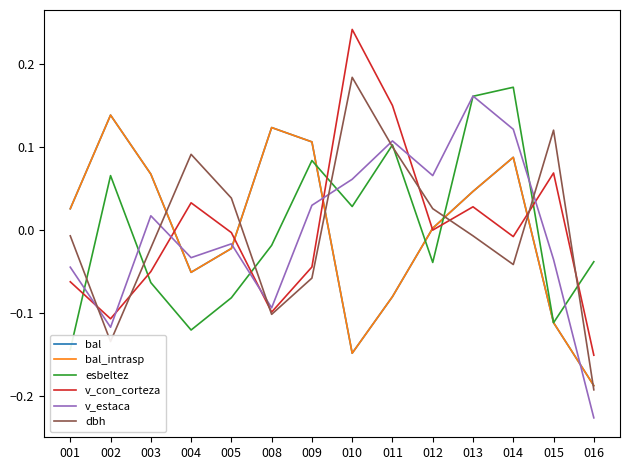

How many values in v_con_corteza are below zero?

8